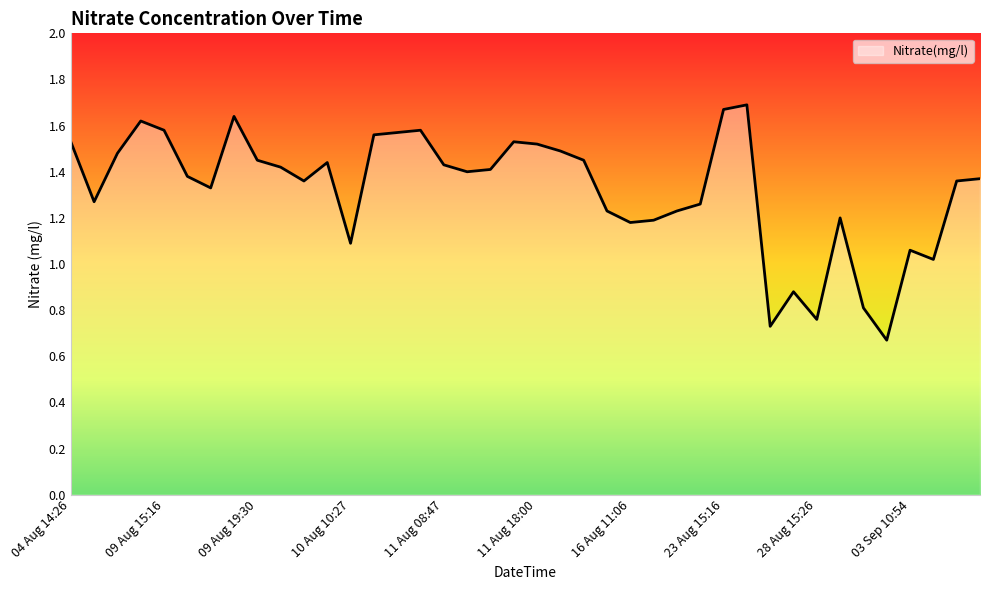

Does the chart display data point markers on the line(s)?

No